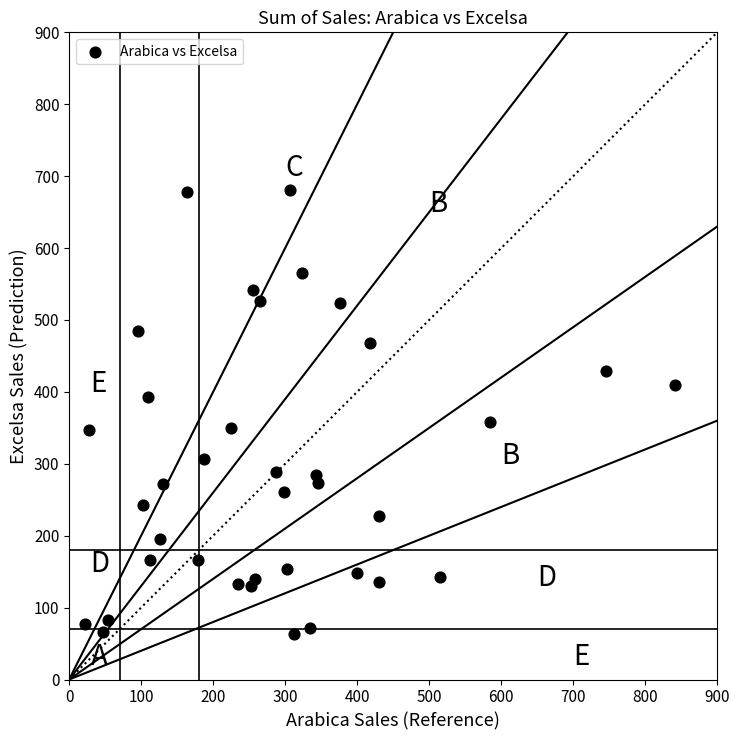

What is the range of X values (max minus min)?

818.4